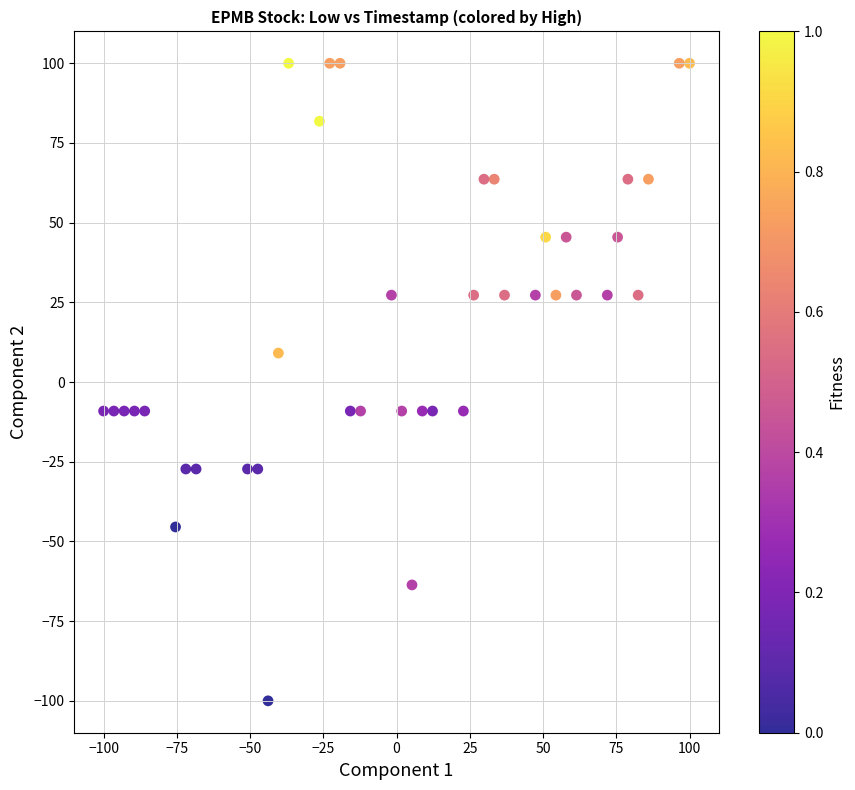

What is the range of X values (max minus min)?

200.0